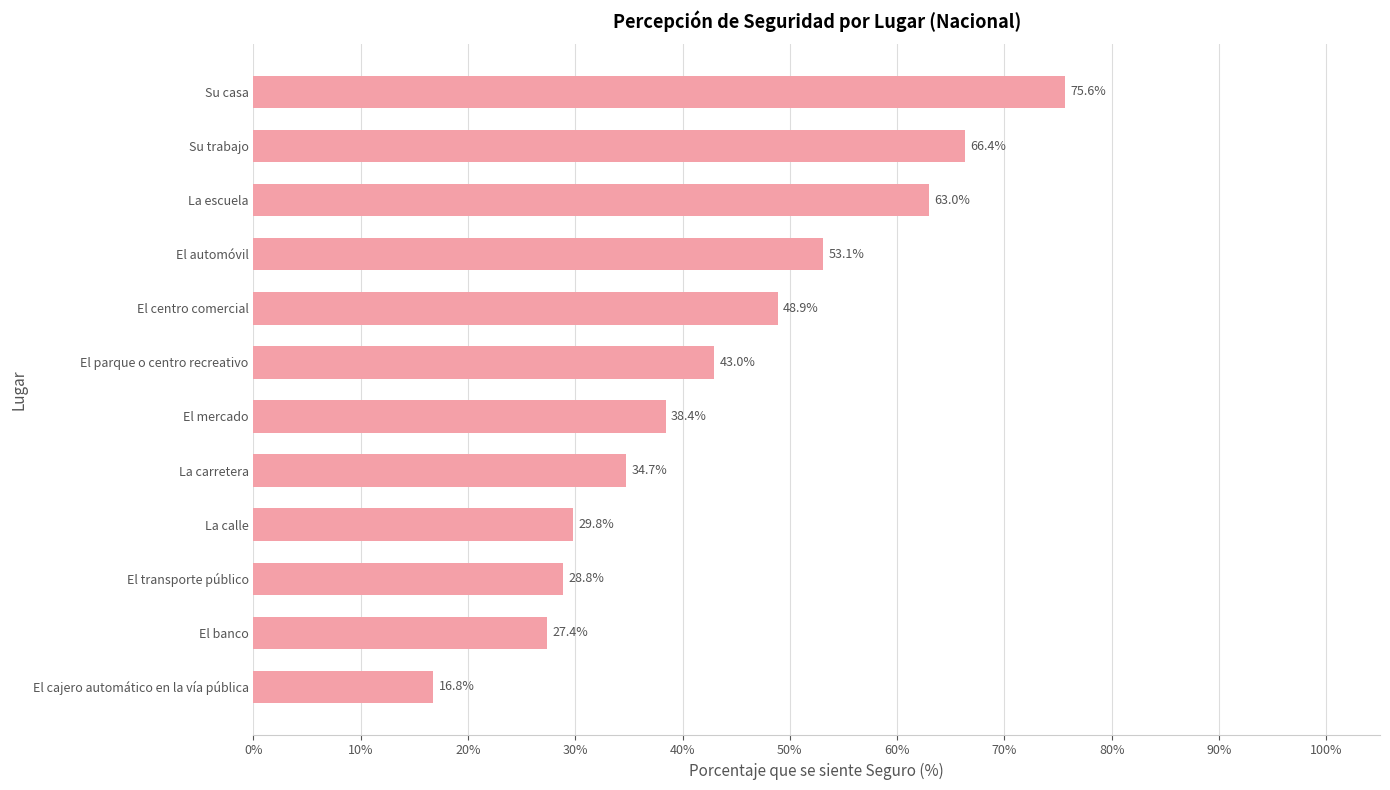

Reading top to bottom, extract all data points from this chart.

Su casa=75.6	Su trabajo=66.4	La escuela=63.0	El automóvil=53.1	El centro comercial=48.9	El parque o centro recreativo=43.0	El mercado=38.4	La carretera=34.7	La calle=29.8	El transporte público=28.8	El banco=27.4	El cajero automático en la vía pública=16.8